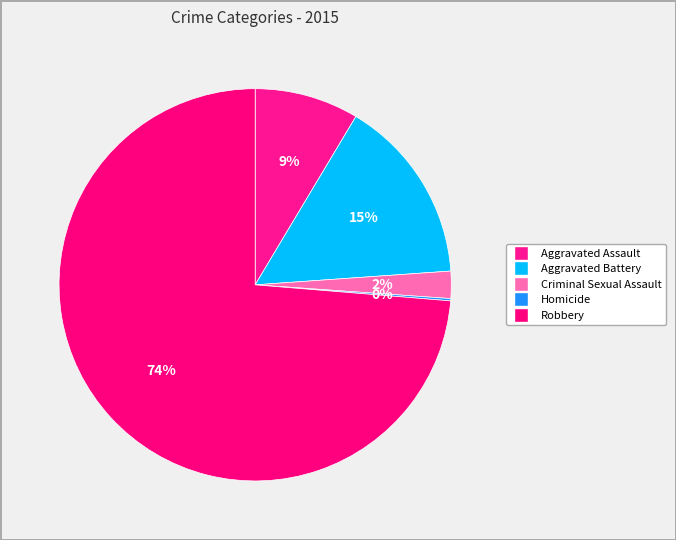

Combined, what portion of the pie is Criminal Sexual Assault and Homicide?

2.4%